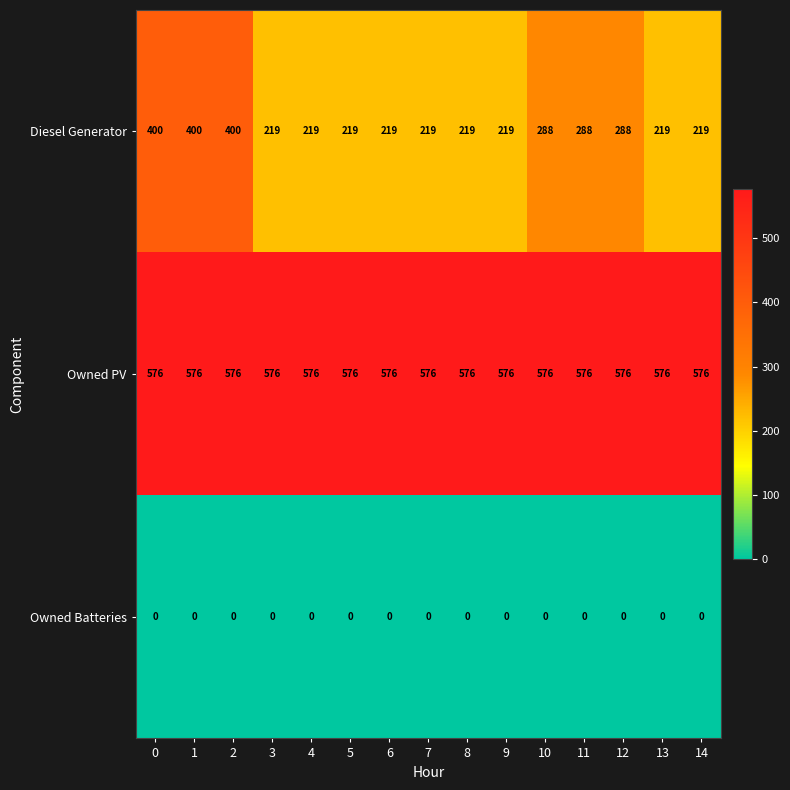

Which series has the largest range (max minus min)?

Diesel Generator